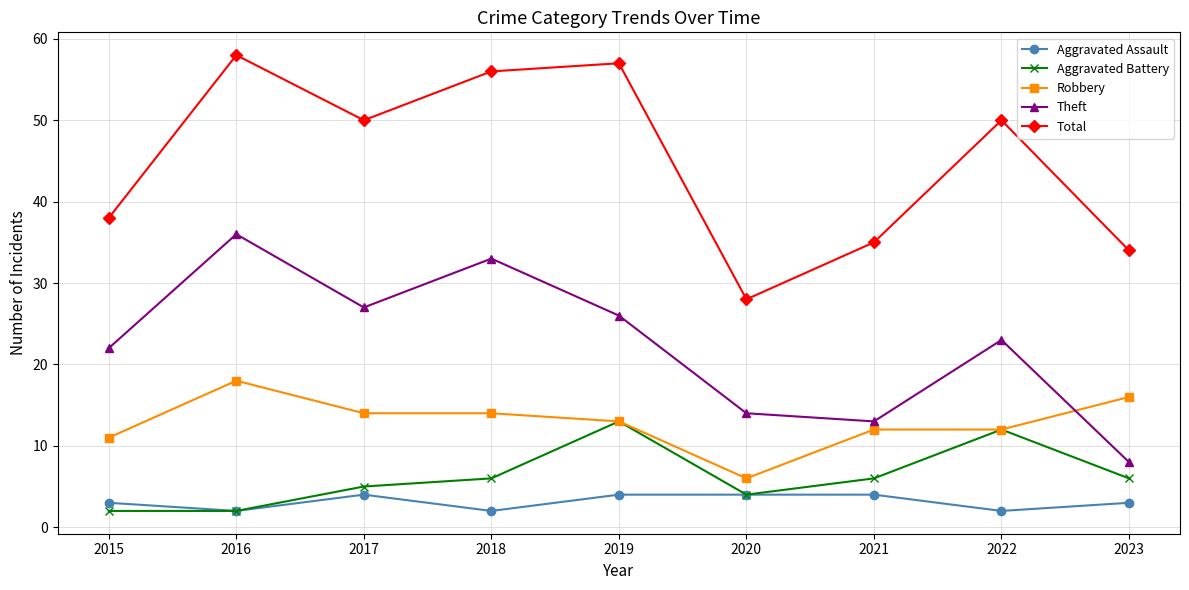

What is the difference between the maximum and second lowest values in the Theft series?

23